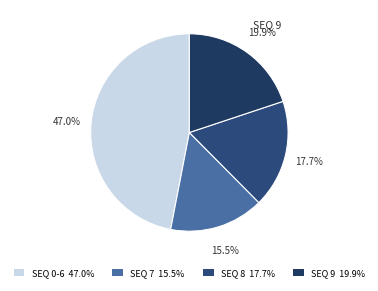

Does any single category account for the majority?

No